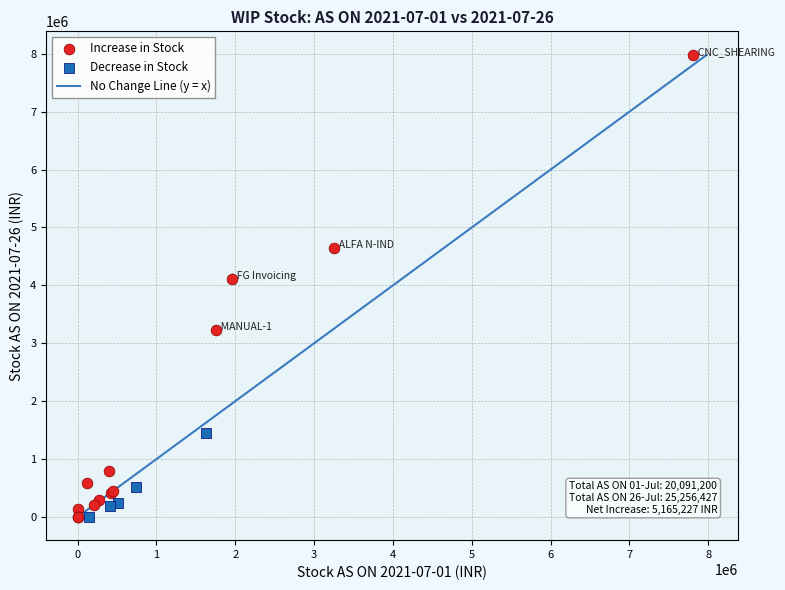

Which series has the widest spread of Y values?

Increase in Stock